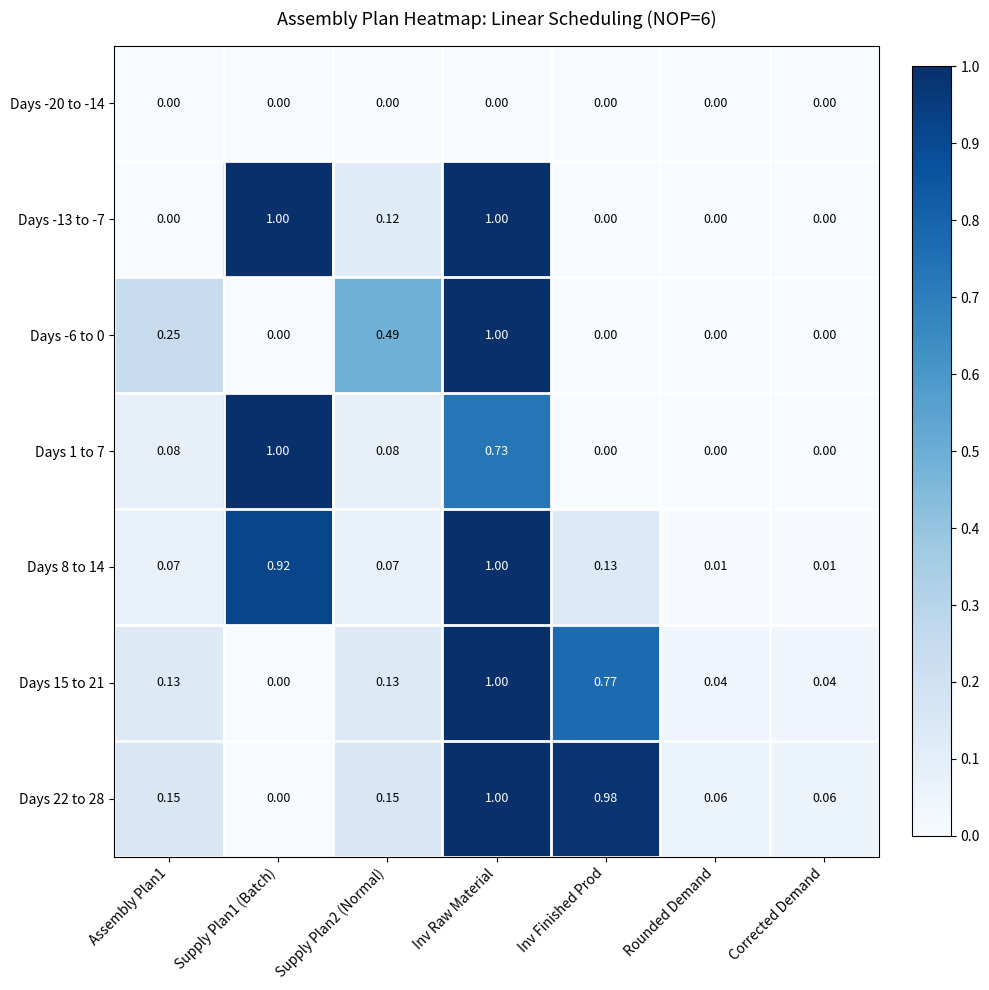

Which category has the highest value in the Days -6 to 0 series?

Inv Raw Material